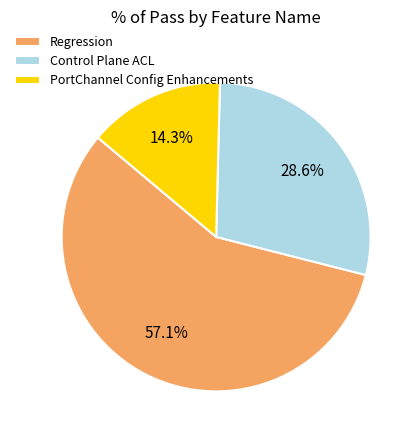

The Control Plane ACL slice represents 29% of the pie. True or false?

True